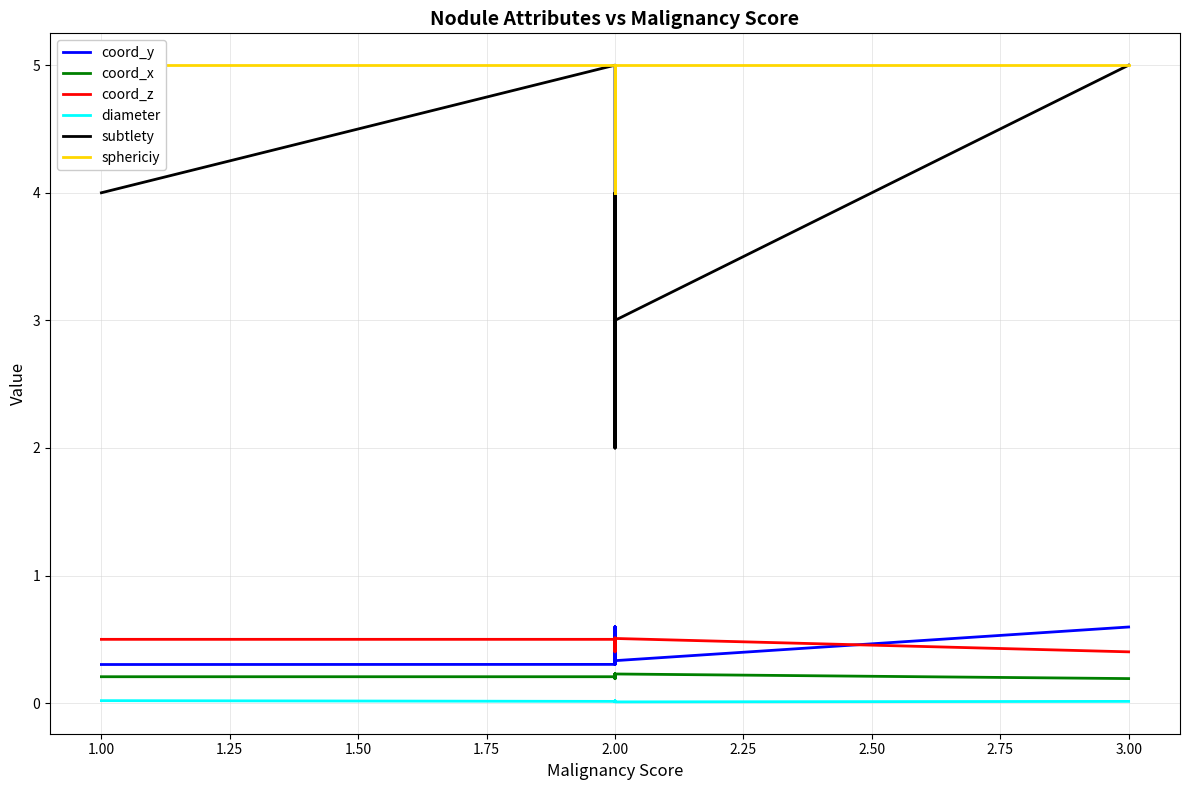

How many series are shown in this chart?

6